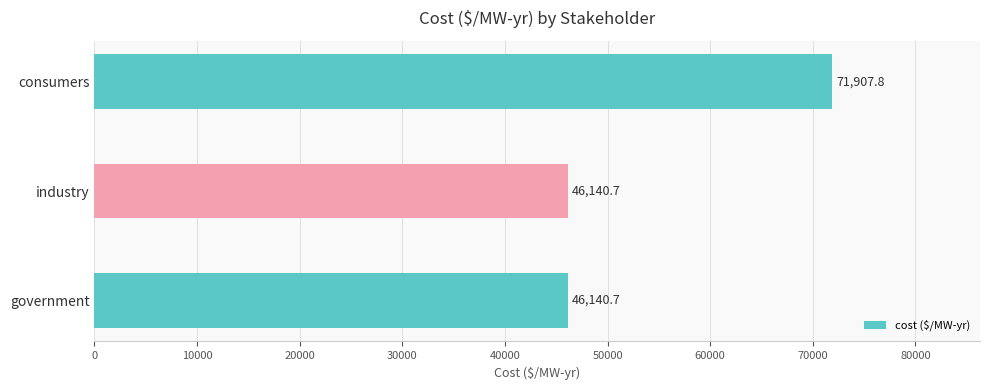

What is the minimum value shown in the chart?

46140.7